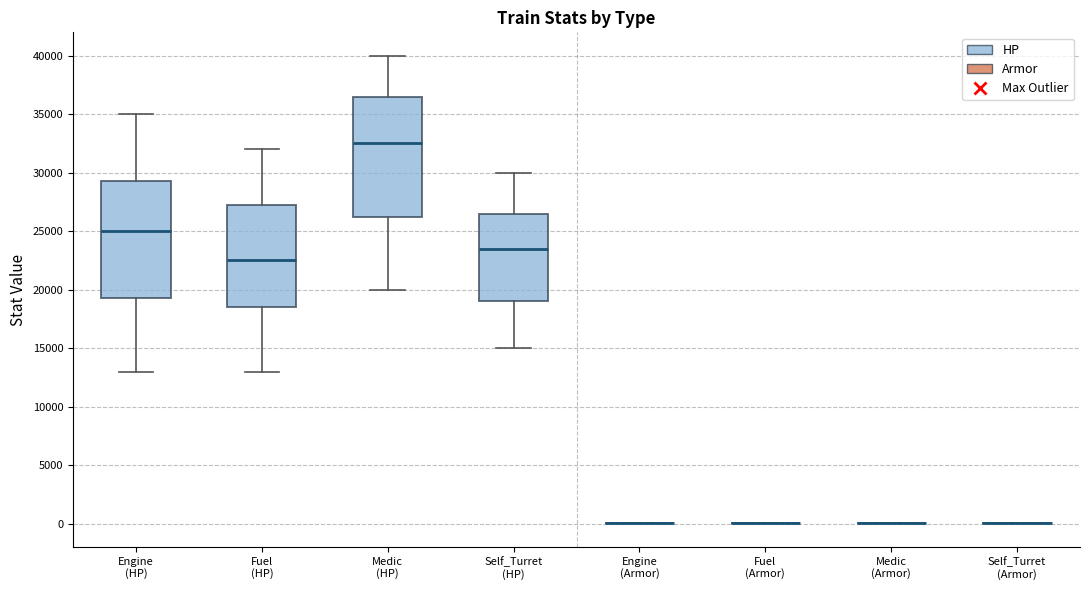

Where is the lower edge of the box for Engine (HP) on the y-axis? The values are not printed on the chart, so give them approximately, as read against the axis.

19500